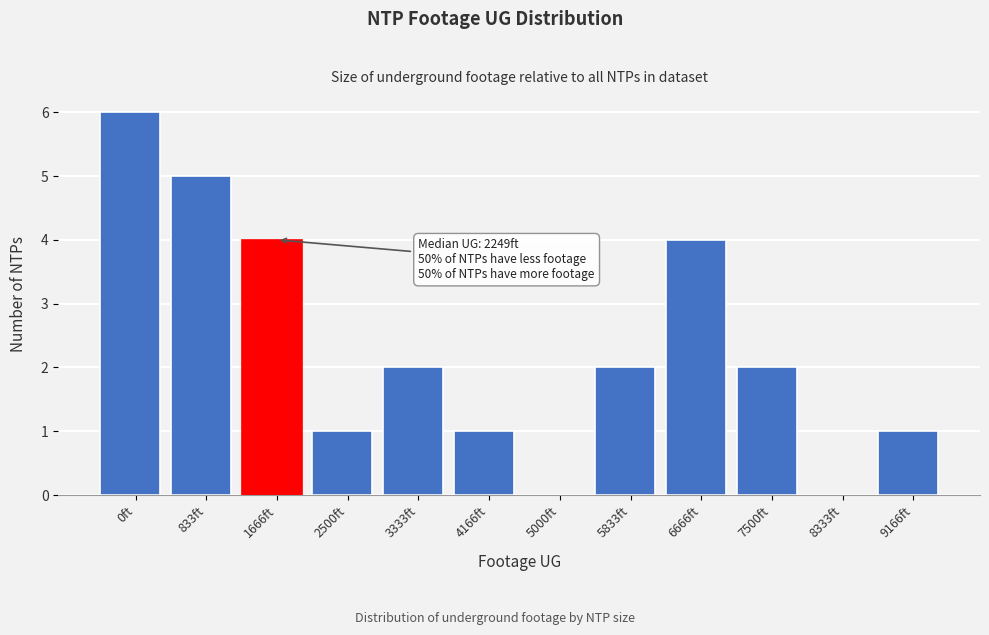

Reading left to right, transcribe all the data shown in this chart.

0ft=6	833ft=5	1666ft=4	2500ft=1	3333ft=2	4166ft=1	5000ft=0	5833ft=2	6666ft=4	7500ft=2	8333ft=0	9166ft=1